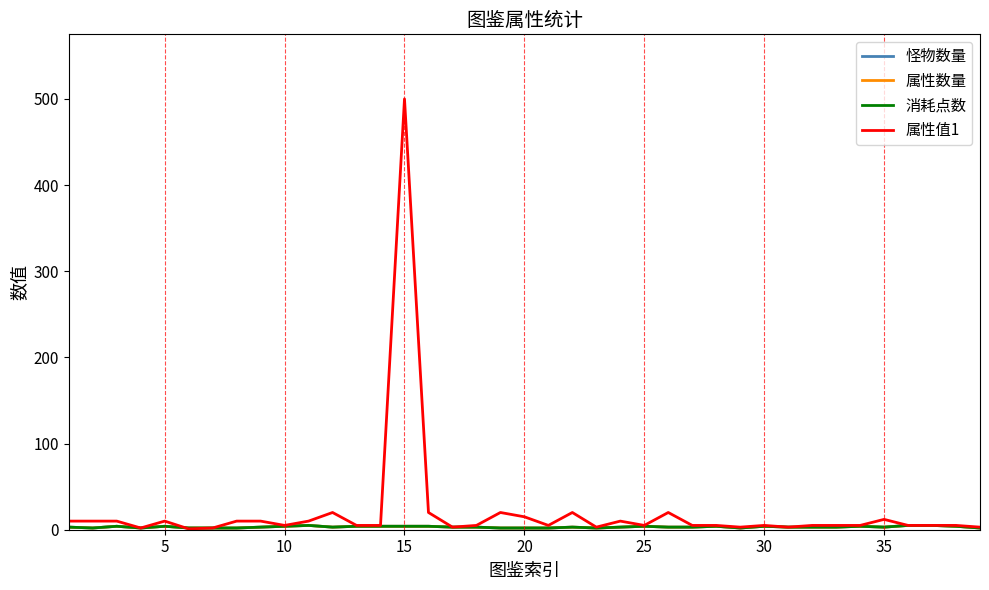

Is this an area chart (filled region under the line)?

No